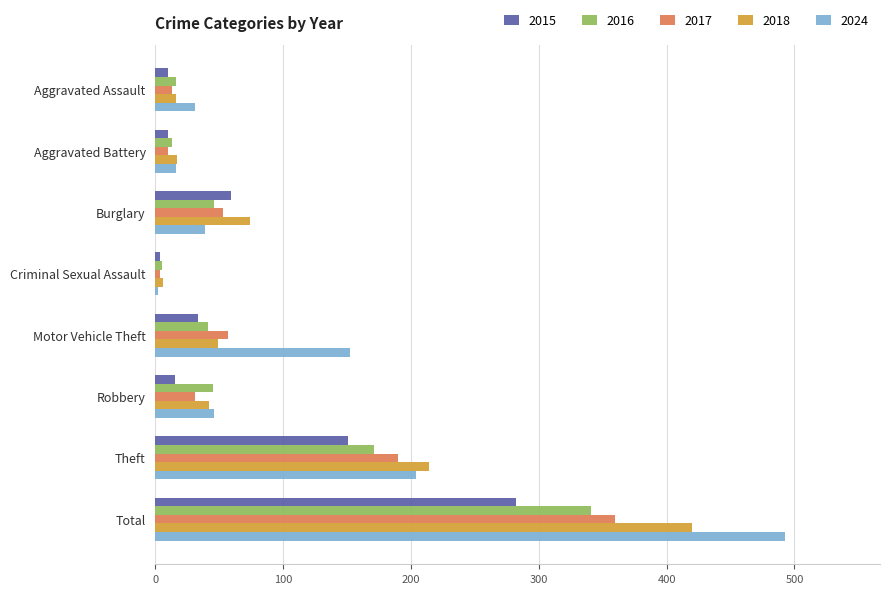

What is the total value across all series at Aggravated Assault?

86